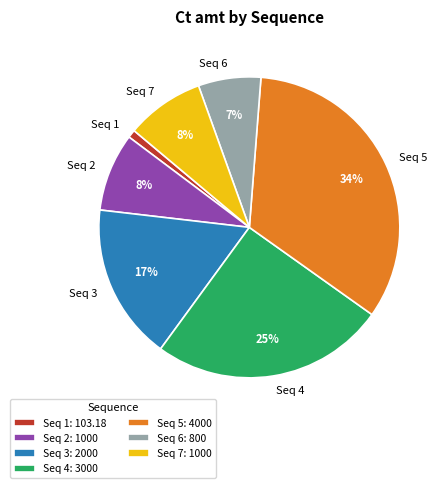

How many segments does this pie chart have?

7